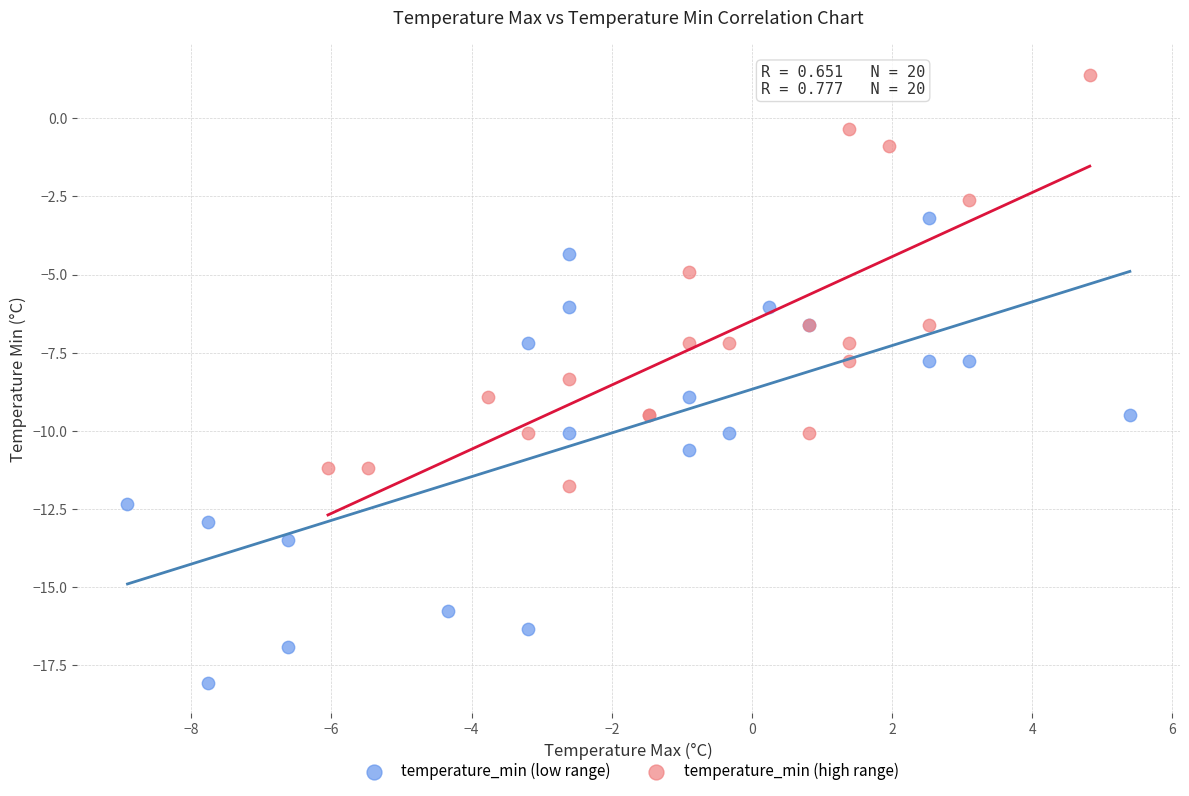

Which series reaches the minimum Y coordinate?

temperature_min (low range)